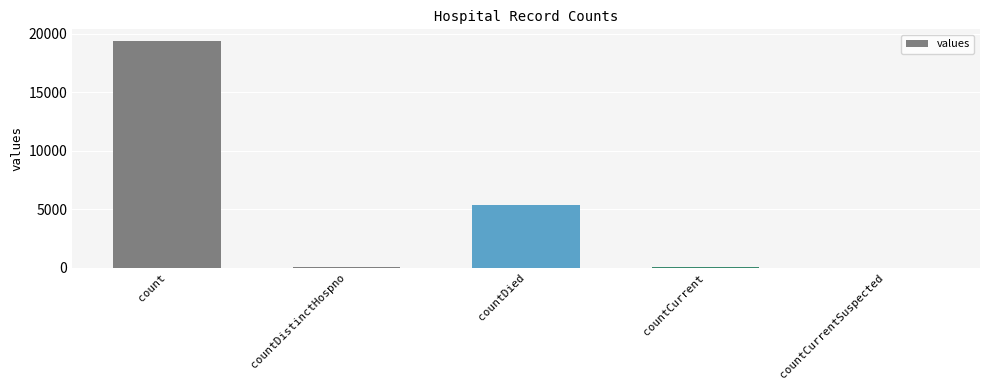

Between count and countDied, which is larger?

count